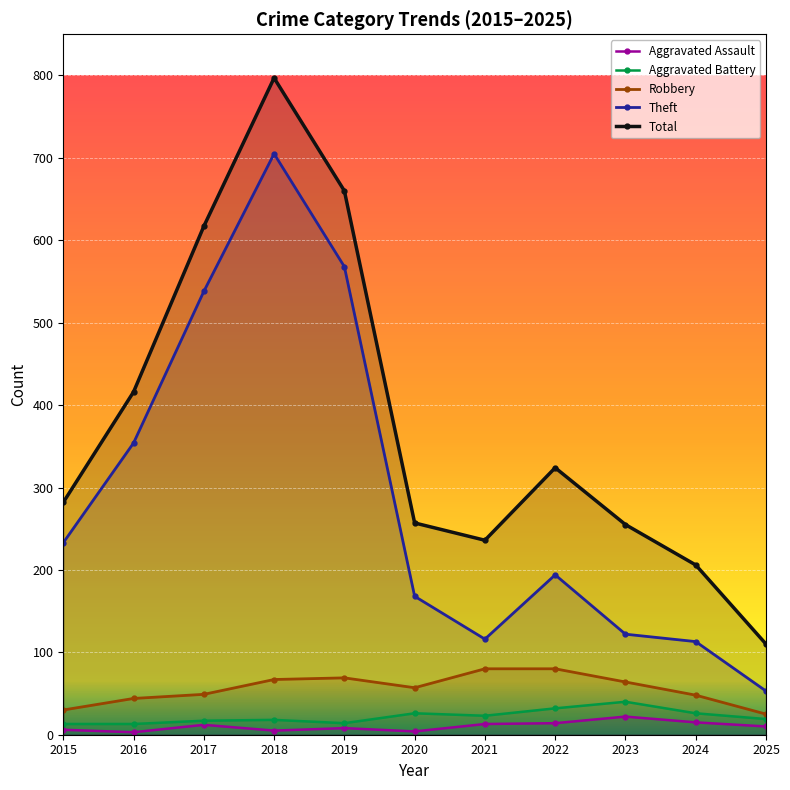

True or false: Aggravated Assault and Robbery intersect in this chart.

False